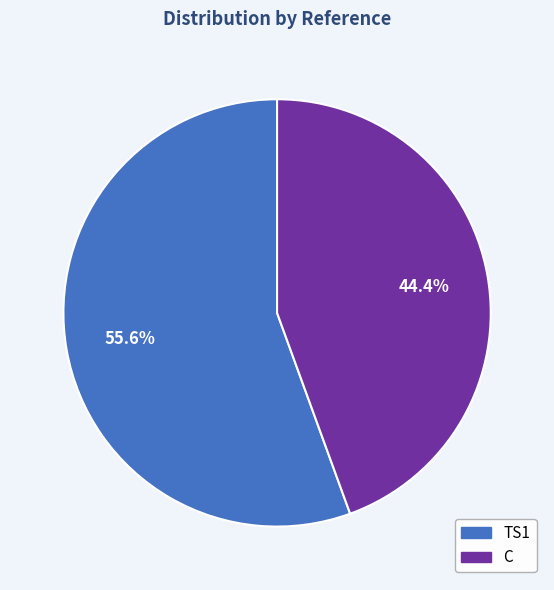

Which category has the smallest portion of the pie?

C